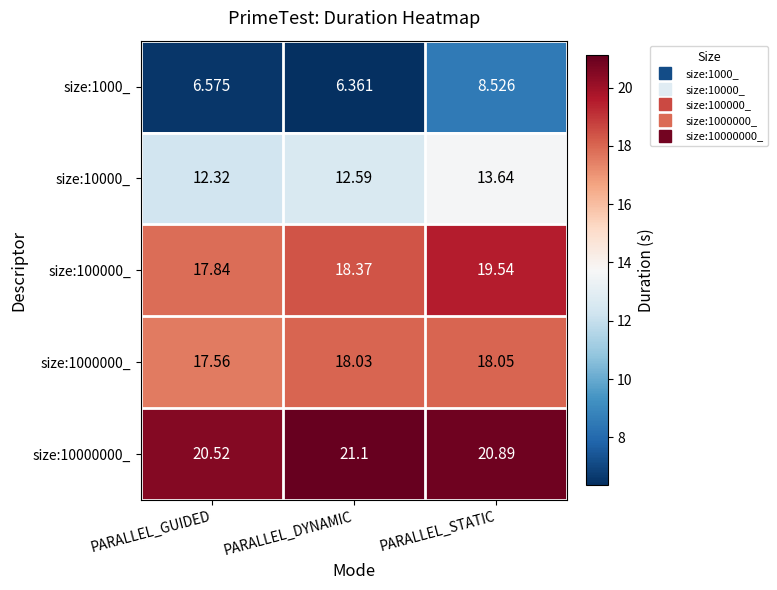

Rank the categories by size:10000000_ value from lowest to highest.

PARALLEL_GUIDED, PARALLEL_STATIC, PARALLEL_DYNAMIC